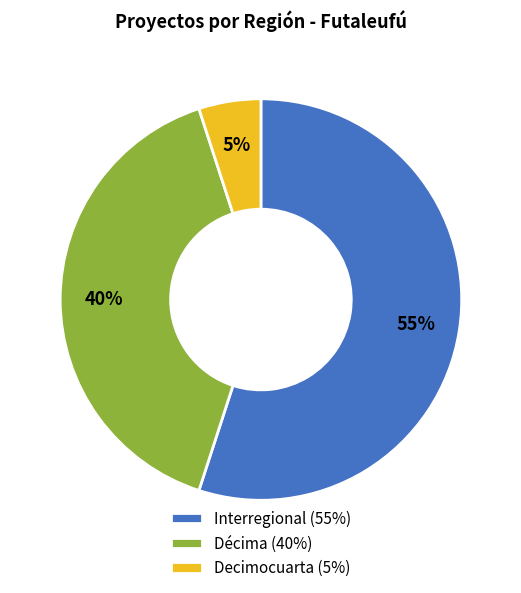

Does any single category account for the majority?

Yes